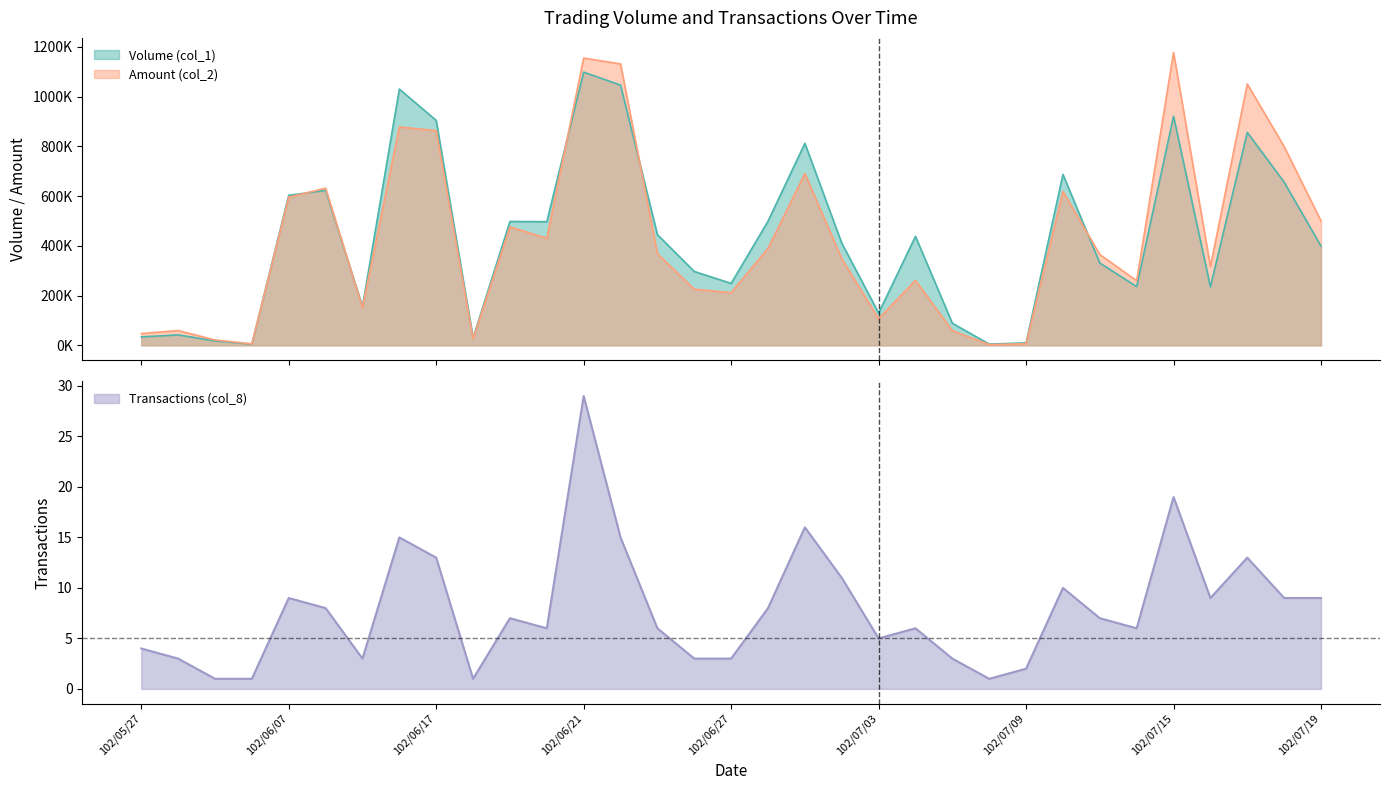

Reading left to right, list all the values displayed in this chart.

Volume (col_1): 102/05/27=34000	102/05/28=42000	102/05/30=18000	102/06/04=5000	102/06/07=603000	102/06/10=623000	102/06/13=156000	102/06/14=1030000	102/06/17=904000	102/06/18=30000	102/06/19=498000	102/06/20=497000	102/06/21=1098000	102/06/24=1046000	102/06/25=445000	102/06/26=297000	102/06/27=249000	102/06/28=499000	102/07/01=812000	102/07/02=411000	102/07/03=130000	102/07/04=438000	102/07/05=89000	102/07/08=5000	102/07/09=10000	102/07/10=687000	102/07/11=331000	102/07/12=236000	102/07/15=921000	102/07/16=235000	102/07/17=856000	102/07/18=656000	102/07/19=399000
Amount (col_2): 102/05/27=47400	102/05/28=59520	102/05/30=21780	102/06/04=6100	102/06/07=595330	102/06/10=631830	102/06/13=152480	102/06/14=877730	102/06/17=862870	102/06/18=26400	102/06/19=476100	102/06/20=430390	102/06/21=1154650	102/06/24=1131150	102/06/25=368330	102/06/26=225720	102/06/27=211650	102/06/28=389940	102/07/01=690490	102/07/02=348760	102/07/03=106600	102/07/04=261390	102/07/05=59040	102/07/08=2900	102/07/09=6500	102/07/10=618420	102/07/11=364960	102/07/12=259830	102/07/15=1176910	102/07/16=316560	102/07/17=1050400	102/07/18=798930	102/07/19=499960
Transactions (col_8): 102/05/27=4	102/05/28=3	102/05/30=1	102/06/04=1	102/06/07=9	102/06/10=8	102/06/13=3	102/06/14=15	102/06/17=13	102/06/18=1	102/06/19=7	102/06/20=6	102/06/21=29	102/06/24=15	102/06/25=6	102/06/26=3	102/06/27=3	102/06/28=8	102/07/01=16	102/07/02=11	102/07/03=5	102/07/04=6	102/07/05=3	102/07/08=1	102/07/09=2	102/07/10=10	102/07/11=7	102/07/12=6	102/07/15=19	102/07/16=9	102/07/17=13	102/07/18=9	102/07/19=9